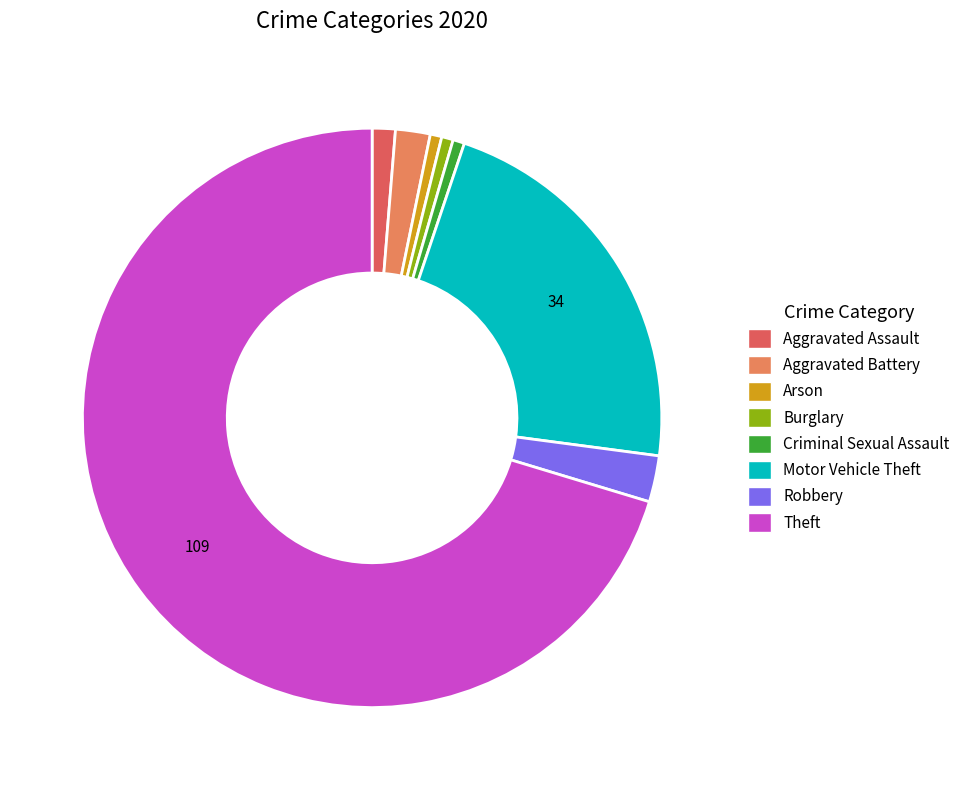

Is the sum of Aggravated Assault and Motor Vehicle Theft greater than half?

No